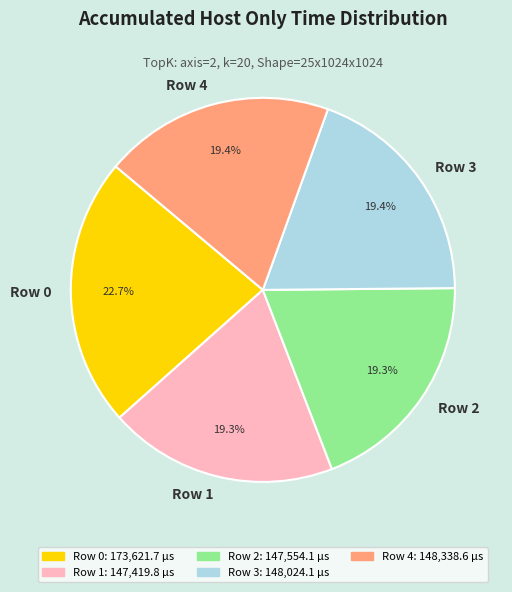

To the nearest percent, what percentage of the pie is Row 1?

19%